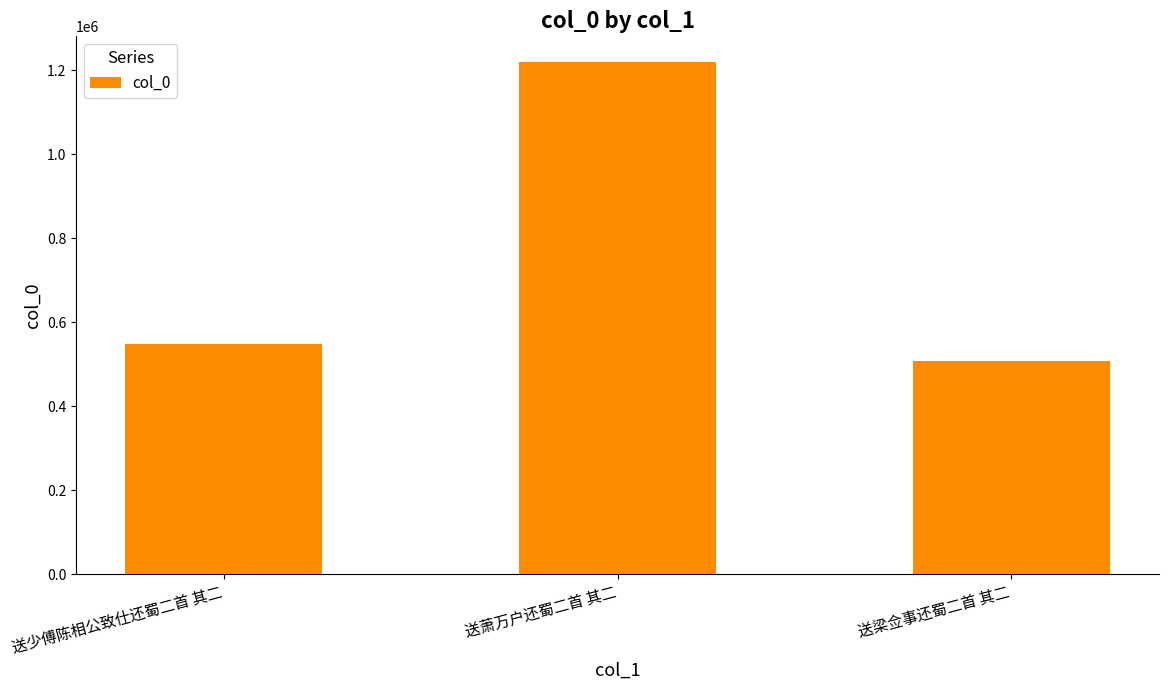

Reading left to right, transcribe all the data shown in this chart.

送少傅陈相公致仕还蜀二首 其二=547533	送萧万户还蜀二首 其二=1219409	送梁佥事还蜀二首 其二=507607